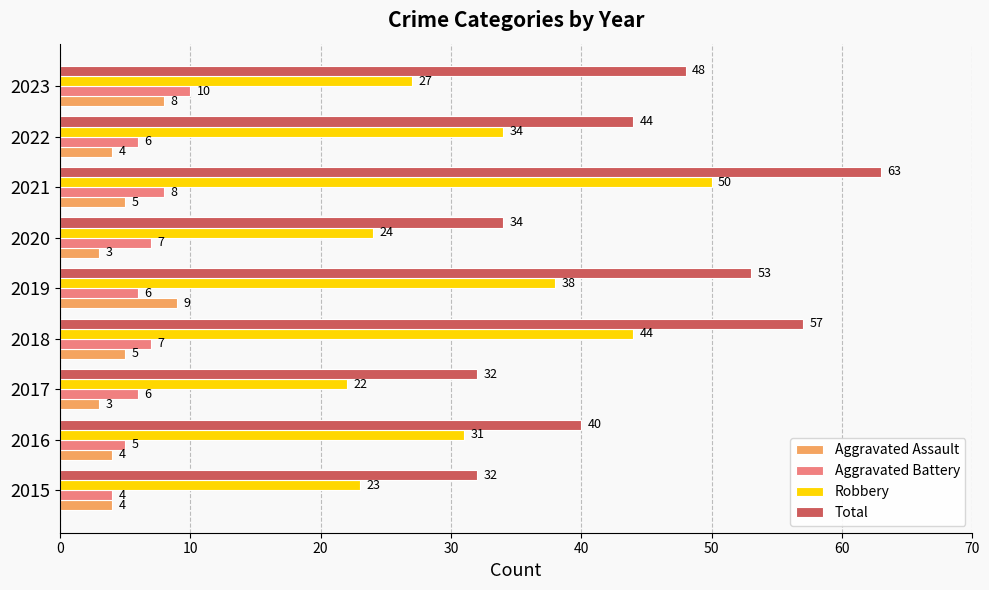

What is the sum of the Aggravated Battery values at 2018 and 2022?

13